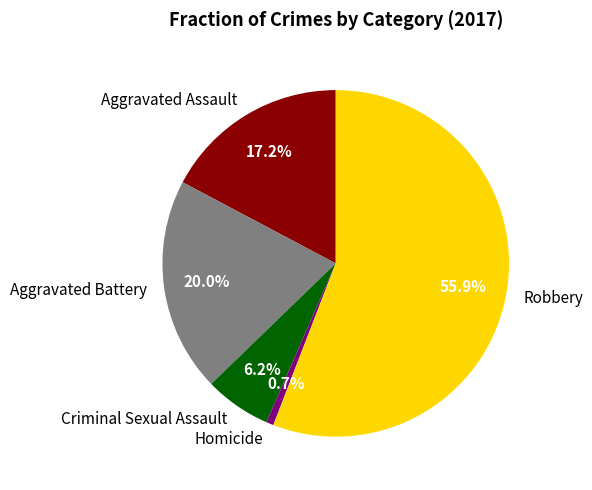

The Criminal Sexual Assault slice represents 6% of the pie. True or false?

True